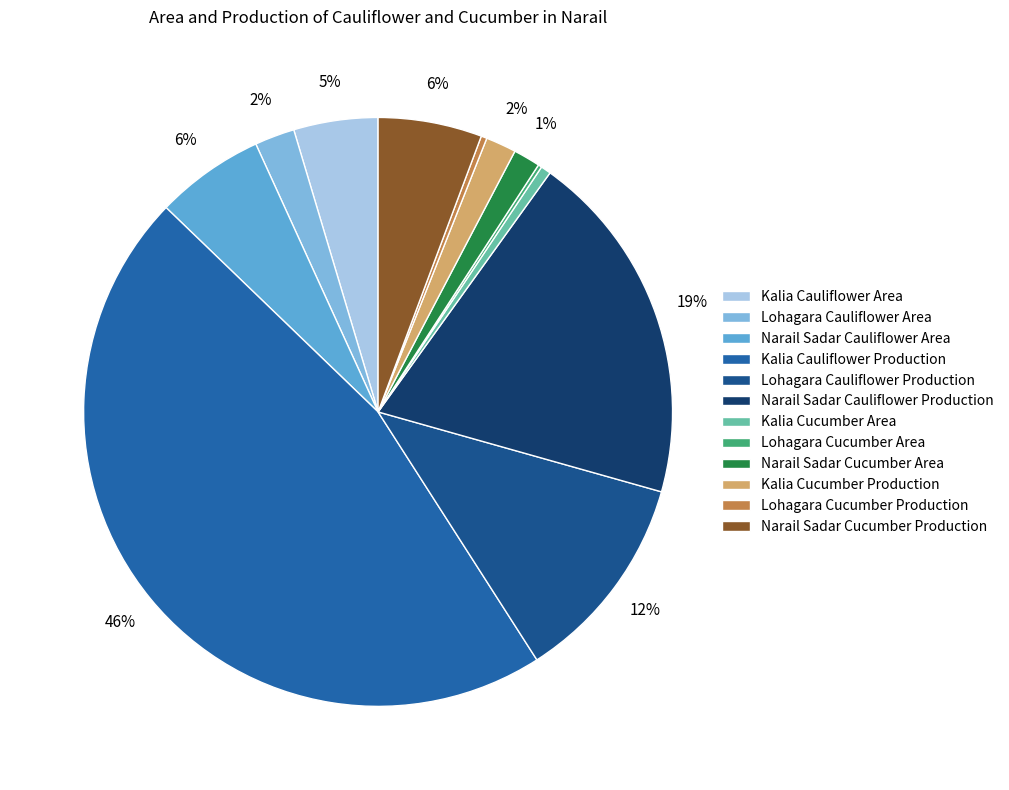

Which category has the biggest portion of the pie?

Kalia Cauliflower Production